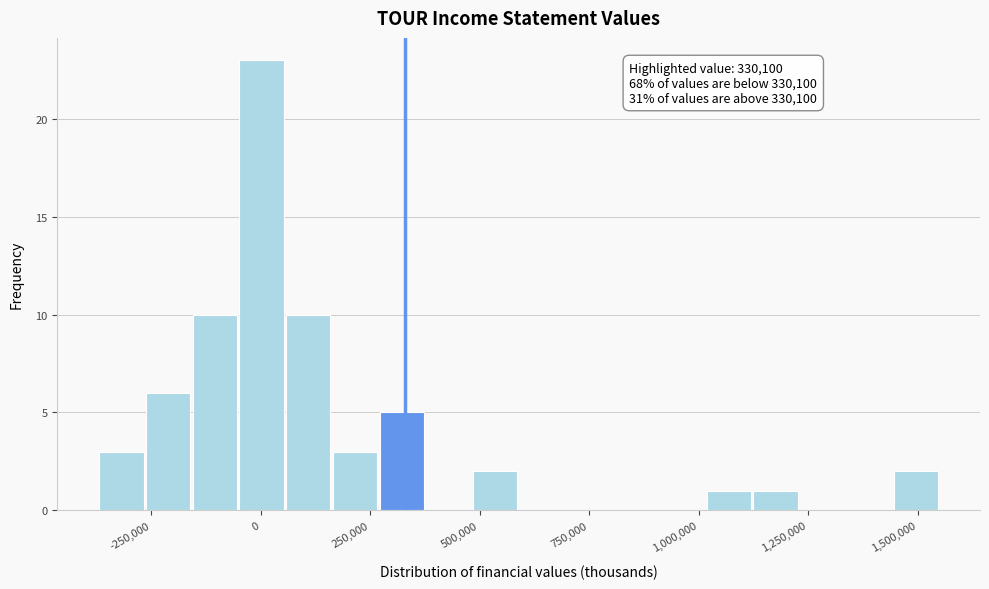

Read against the x-axis, roughly where is the centre of the tallest bar?

0